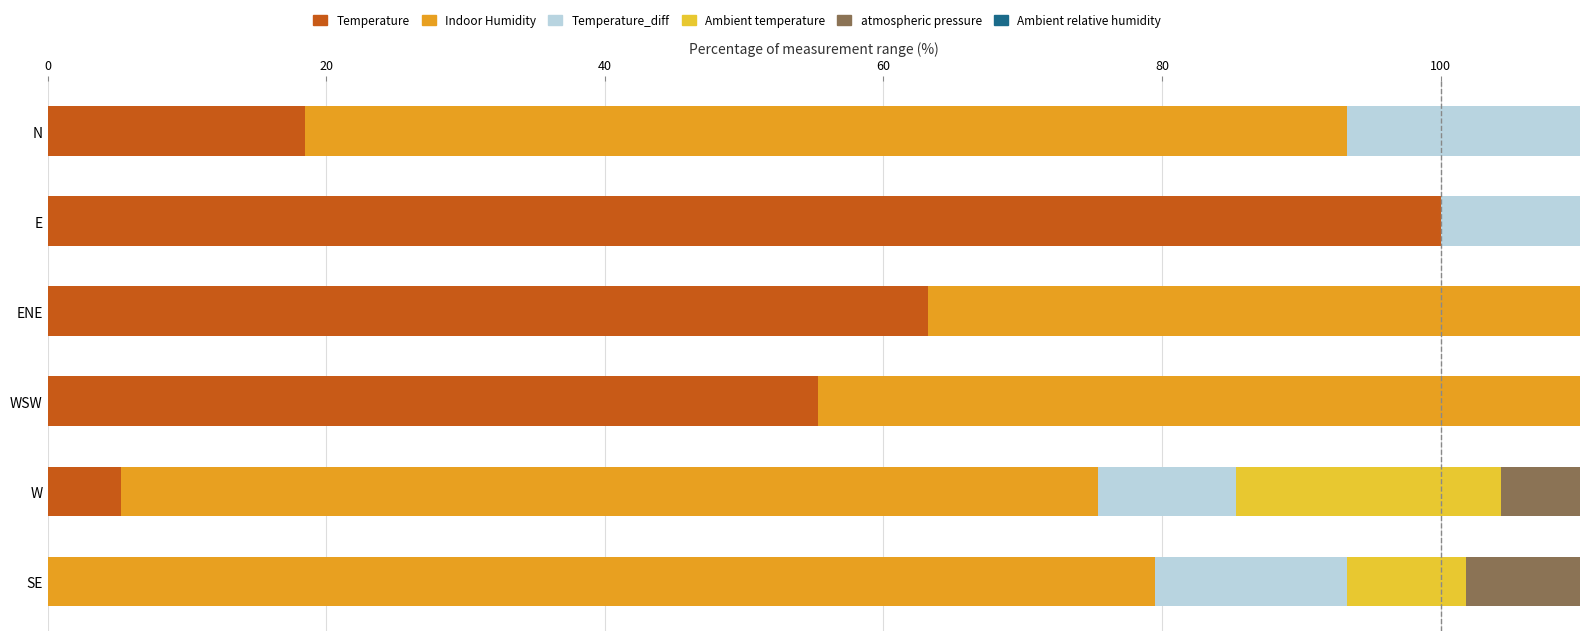

Does the chart contain any negative values?

No